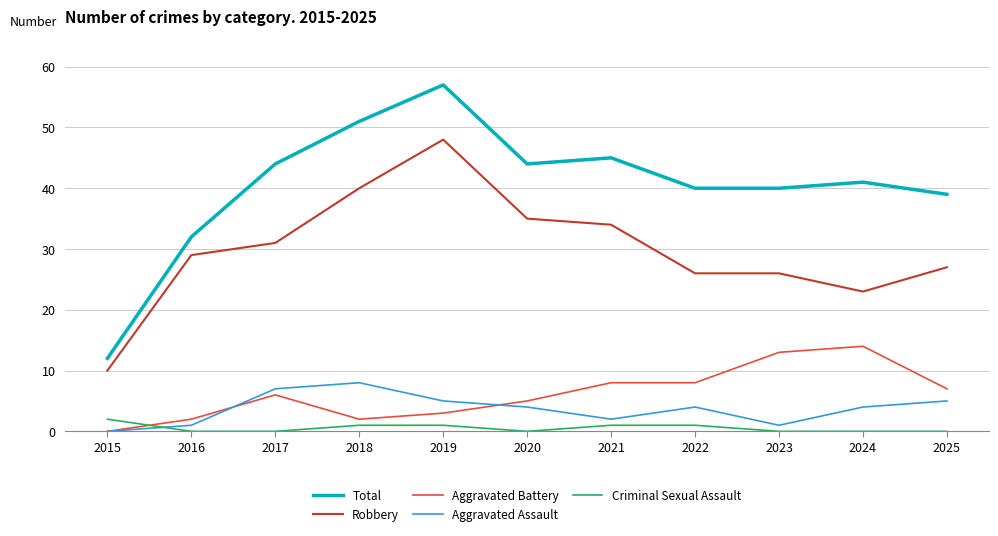

Reading right to left, what are all the values shown in this chart?

Total: 39	41	40	40	45	44	57	51	44	32	12
Robbery: 27	23	26	26	34	35	48	40	31	29	10
Aggravated Battery: 7	14	13	8	8	5	3	2	6	2	0
Aggravated Assault: 5	4	1	4	2	4	5	8	7	1	0
Criminal Sexual Assault: 0	0	0	1	1	0	1	1	0	0	2